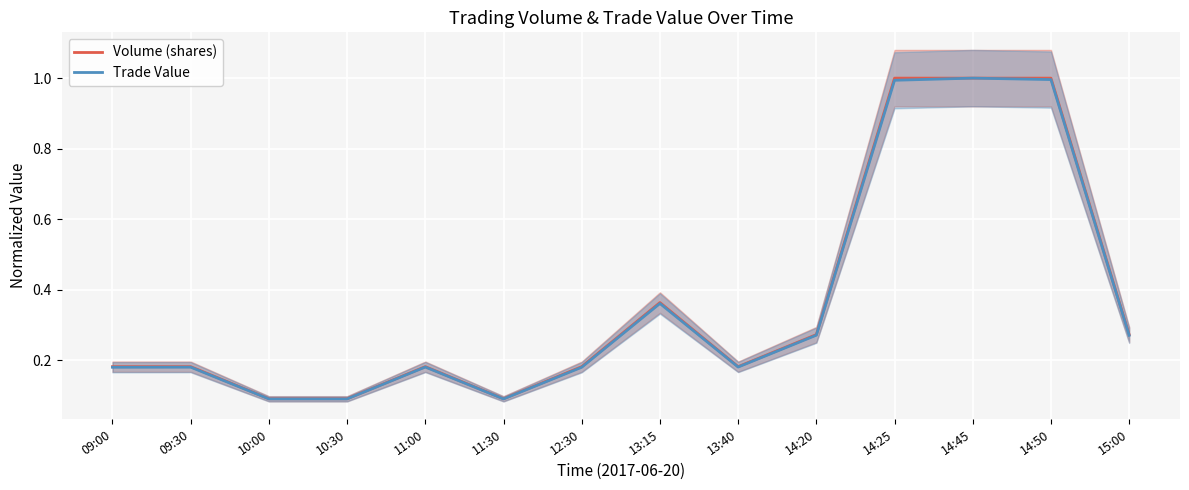

What is the difference between the maximum and minimum values in the Trade Value series?

0.9